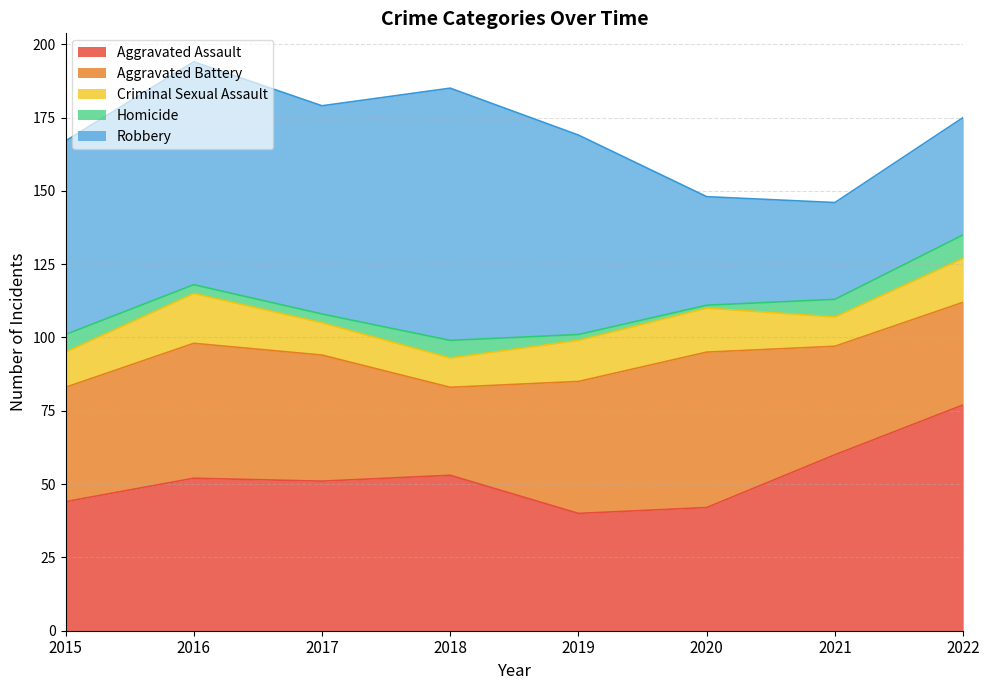

How many distinct data groups are displayed?

5